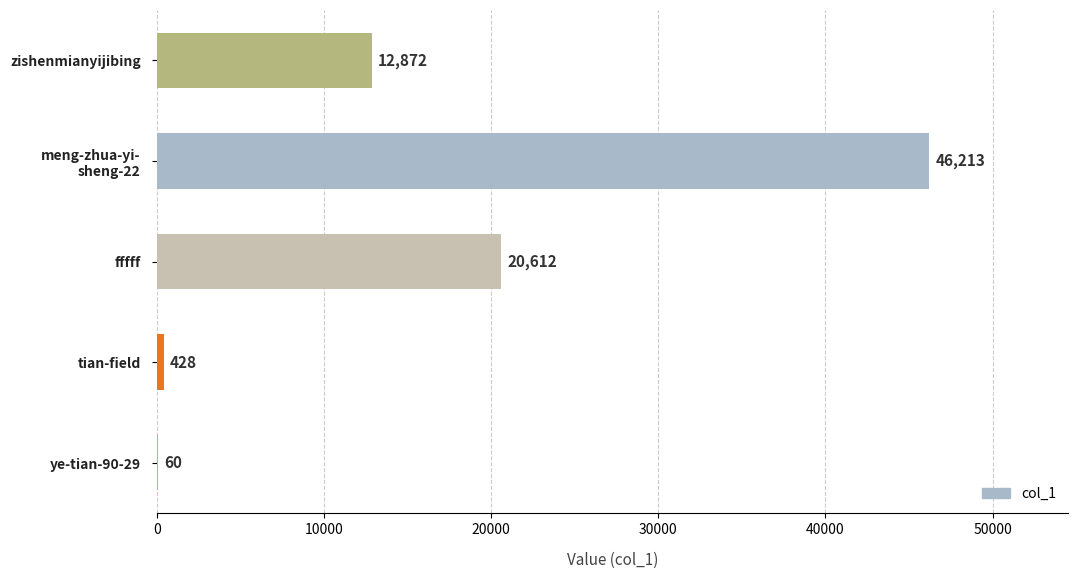

What is the greatest value displayed?

46213